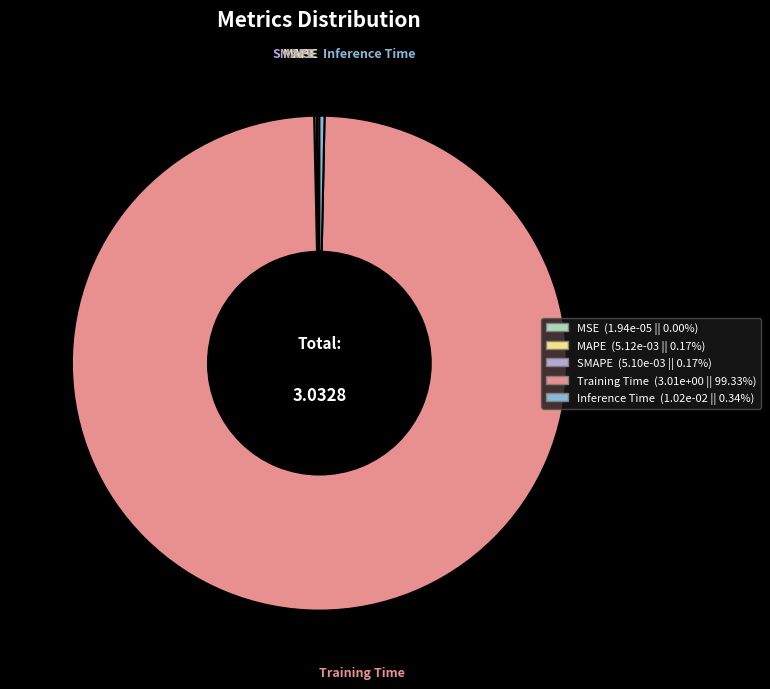

Is there a majority slice in this chart?

Yes